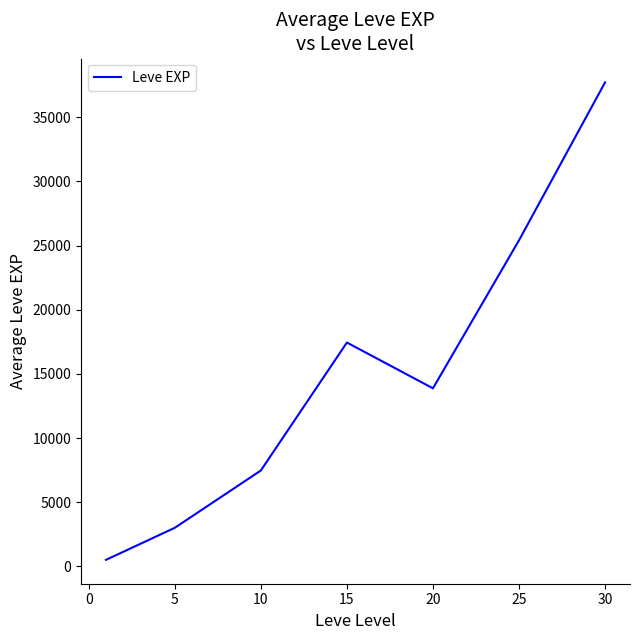

What is the maximum value shown in the chart?

37715.0